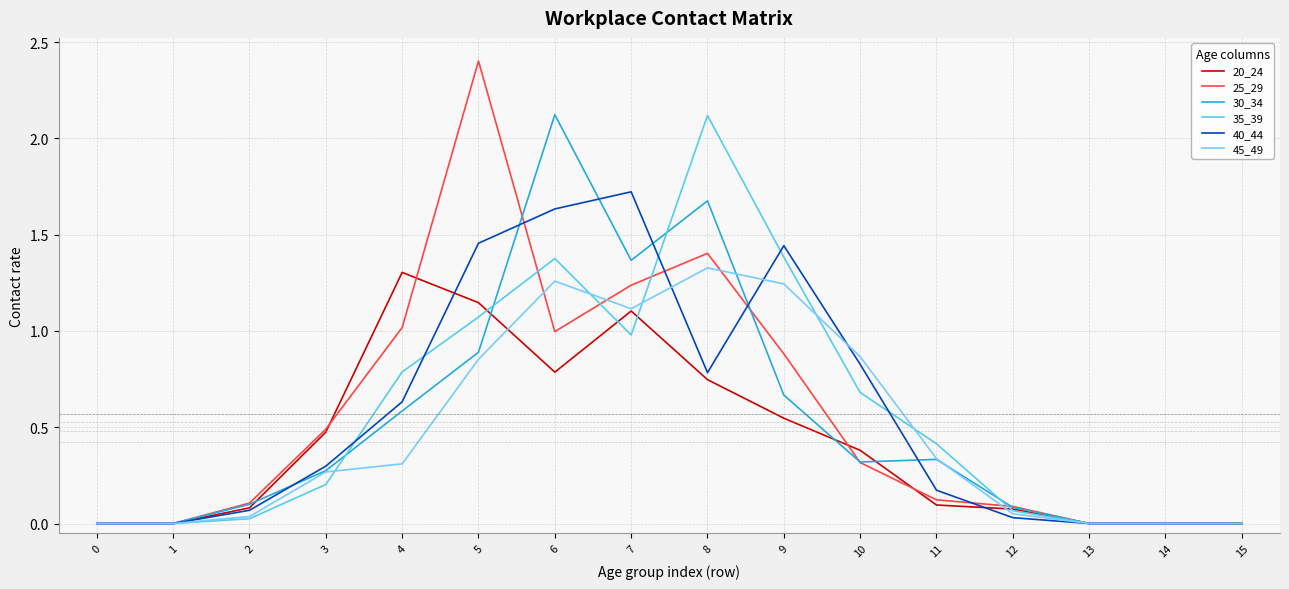

Where is 35_39 nearest to the value 1?

7